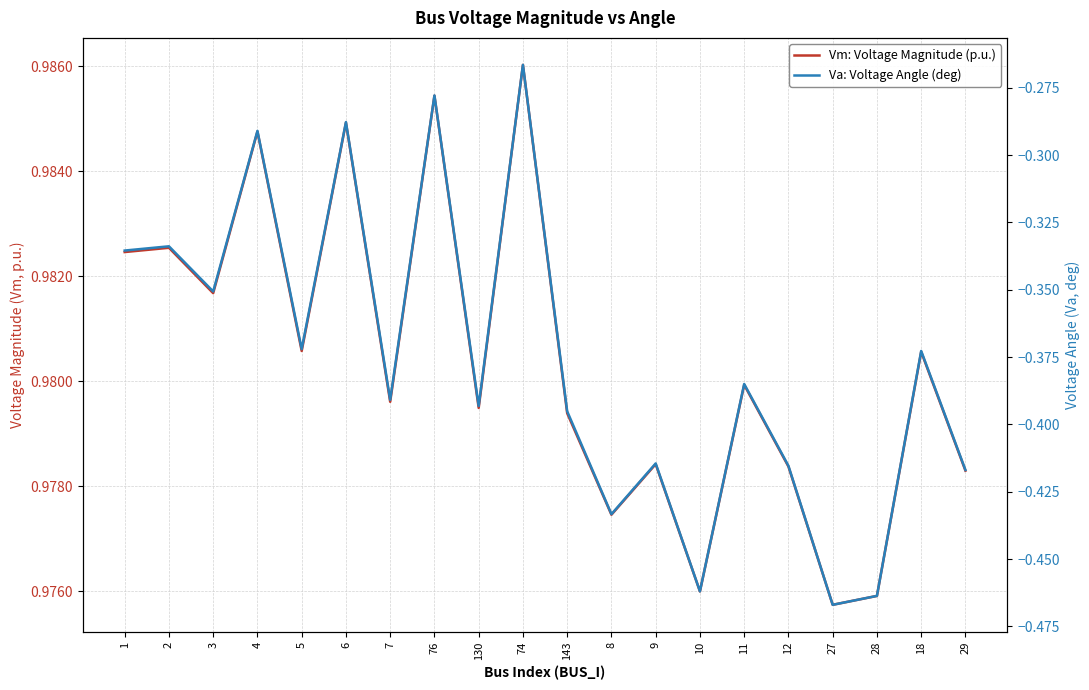

How many interior local peaks does the Va: Voltage Angle (deg) series have?

8